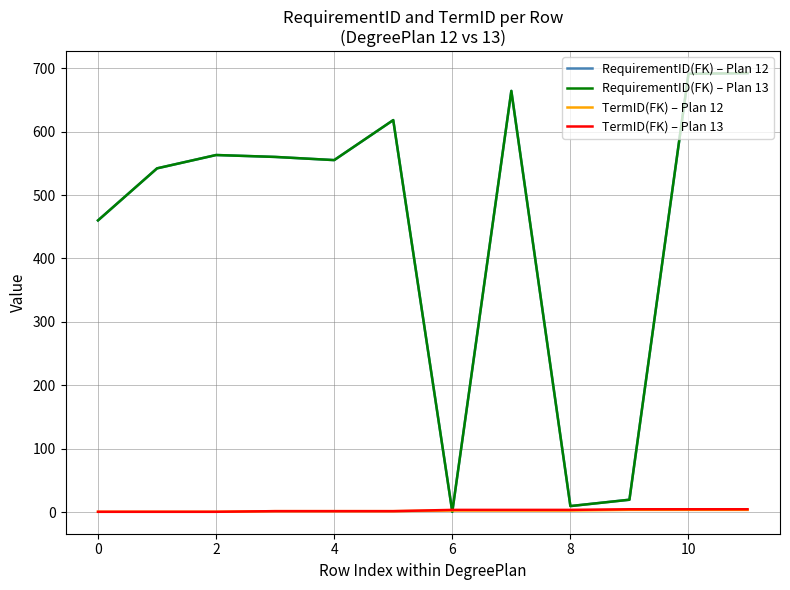

Count the TermID(FK) – Plan 13 values in the range 2 to 5.

9